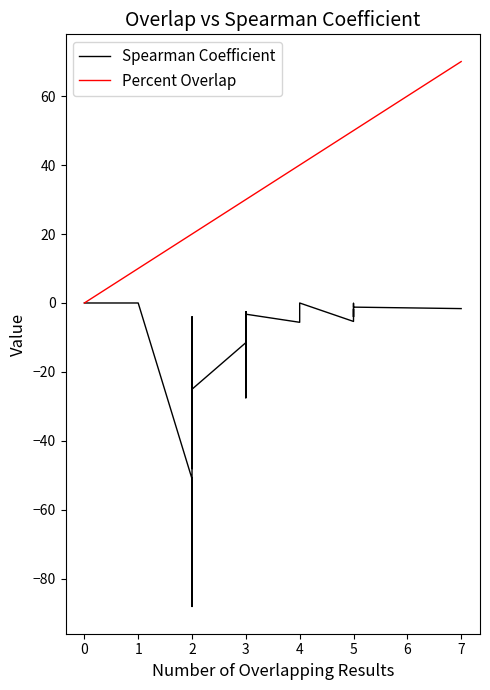

Is it true that Spearman Coefficient equals -7.0 at 2?

False